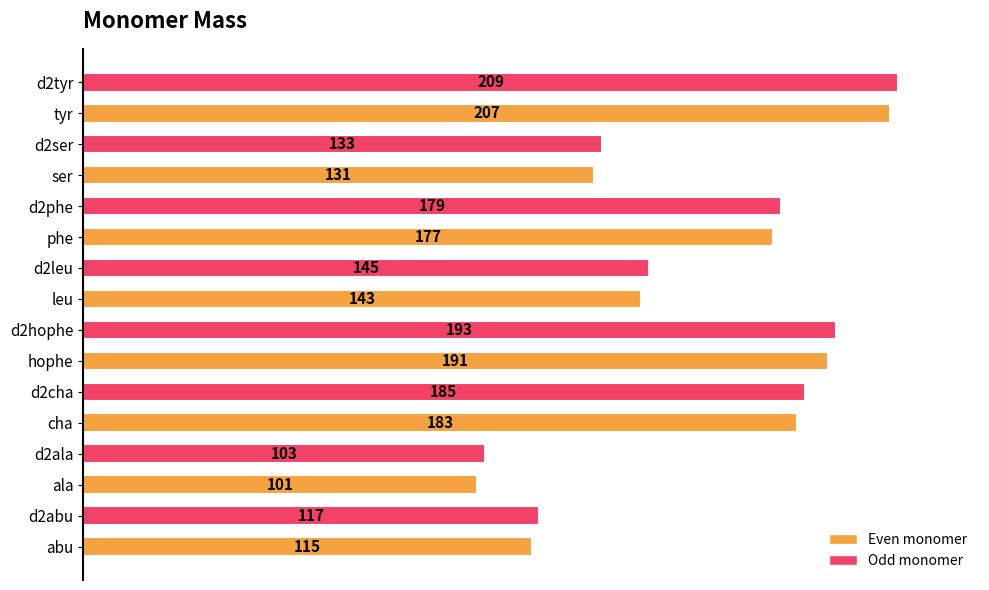

True or false: the data shows 183 at cha.

True